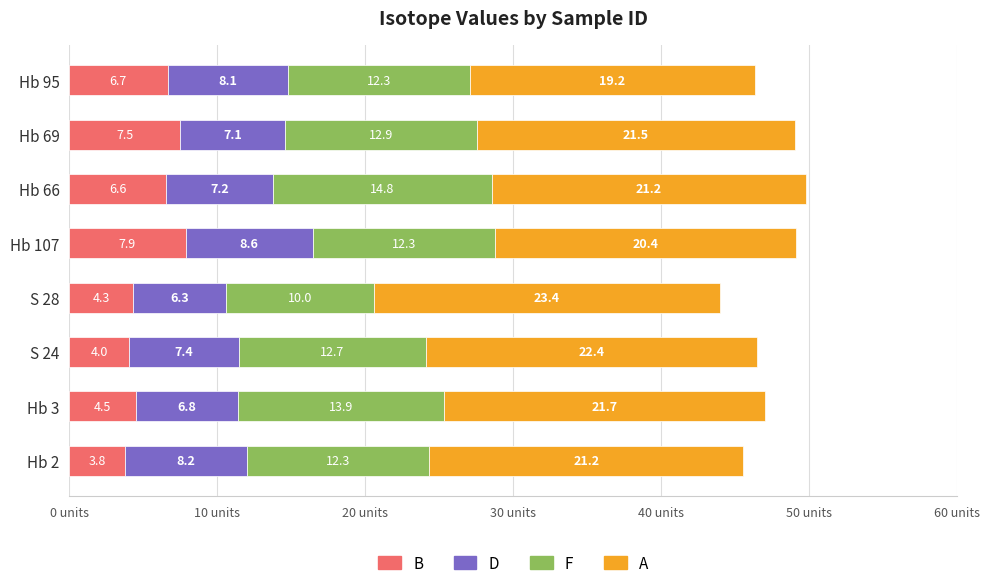

Which category has the lowest value in the B series?

Hb 2